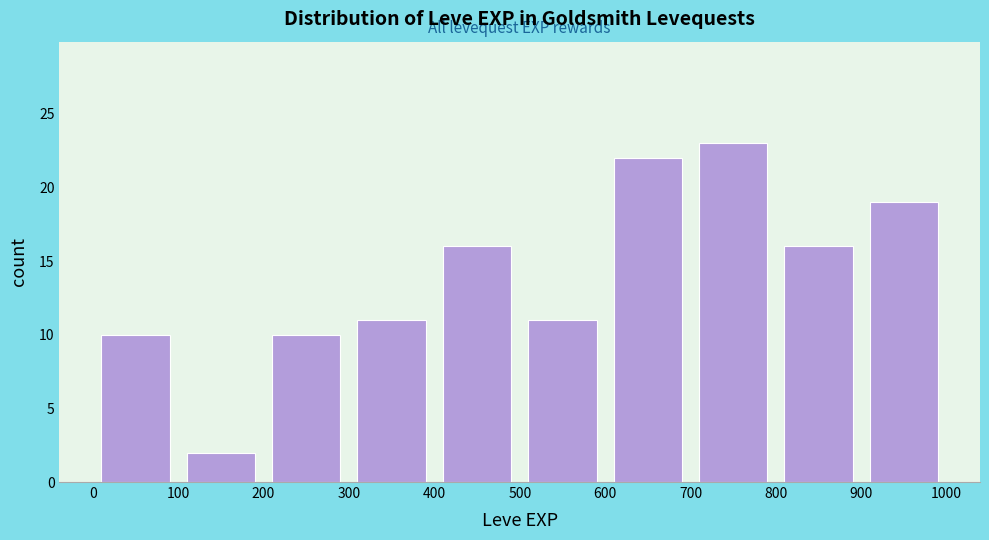

Reading left to right, transcribe this chart: for each bar, give the range it covers on the x-axis and its height. The values are not printed on the chart, so give them approximately, as read against the axis.

0 to 100: 10
100 to 200: 2
200 to 300: 10
300 to 400: 11
400 to 500: 16
500 to 600: 11
600 to 700: 22
700 to 800: 23
800 to 900: 16
900 to 1000: 19